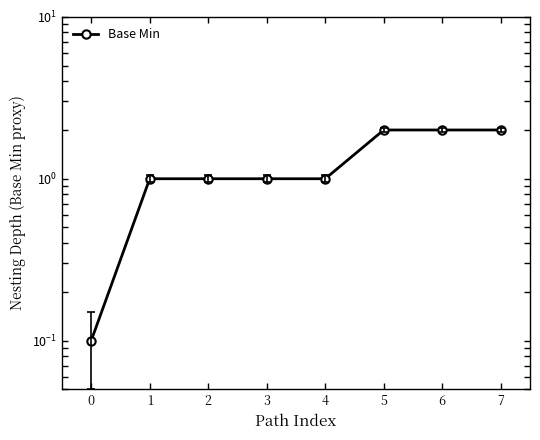

How many data points are less than 1?

1